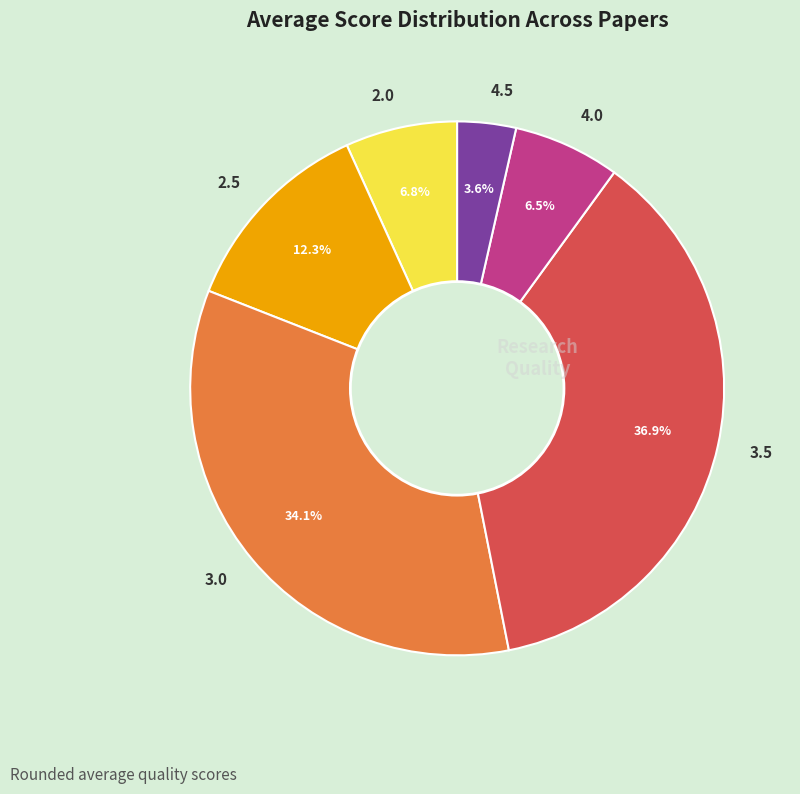

Between 4.5 and 2.0, which is larger?

2.0